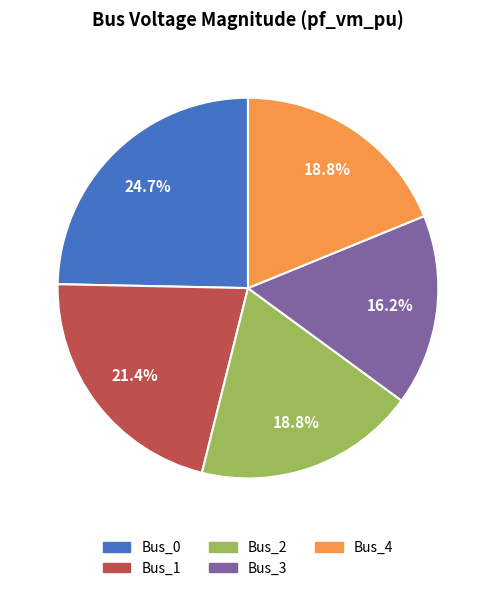

The Bus_3 slice represents 16% of the pie. True or false?

True